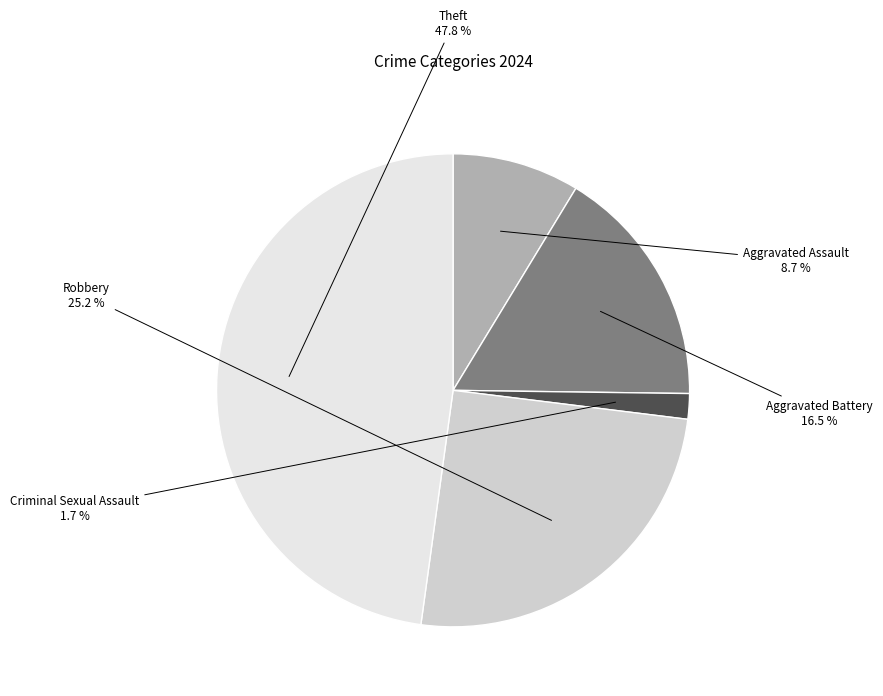

Between Robbery and Aggravated Battery, which is larger?

Robbery